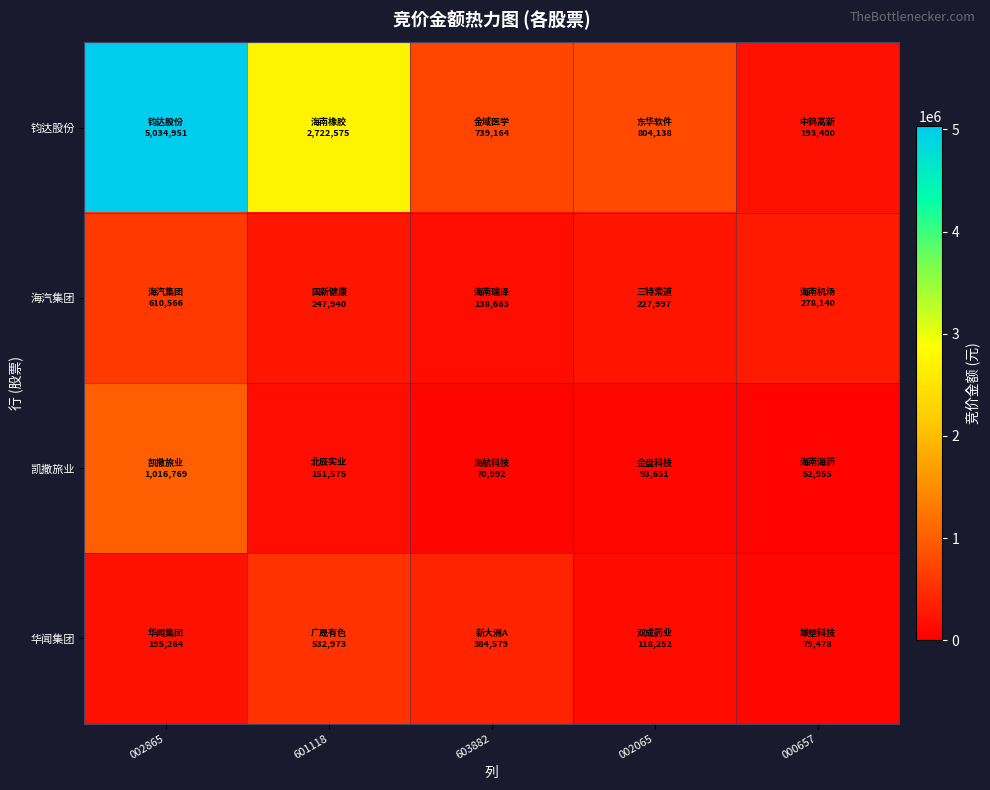

Which series has the widest spread of values?

钧达股份